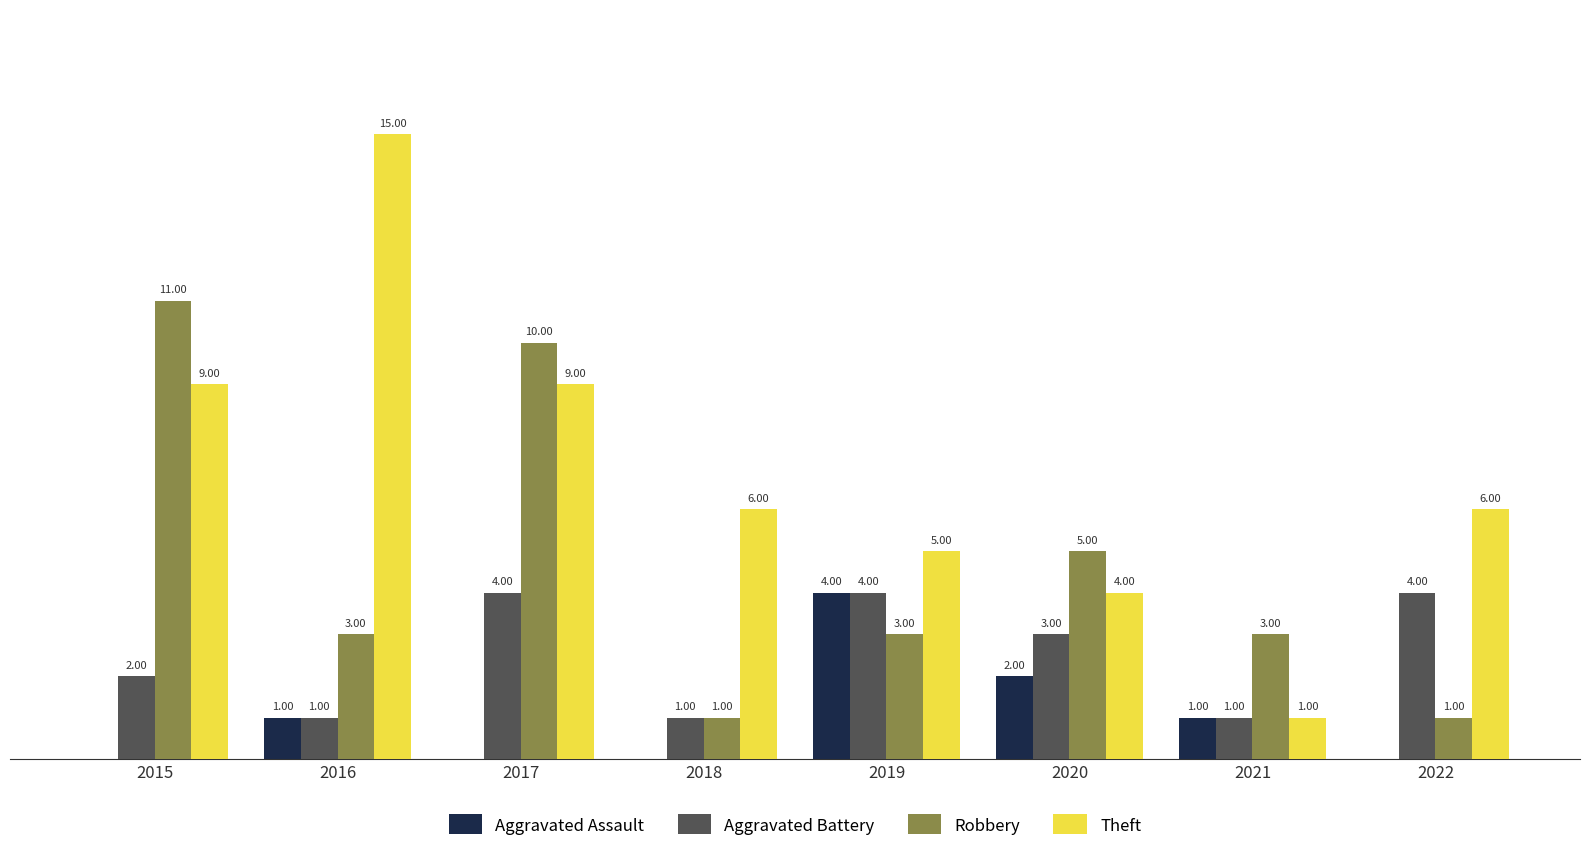

Which series has the largest total across all categories?

Theft